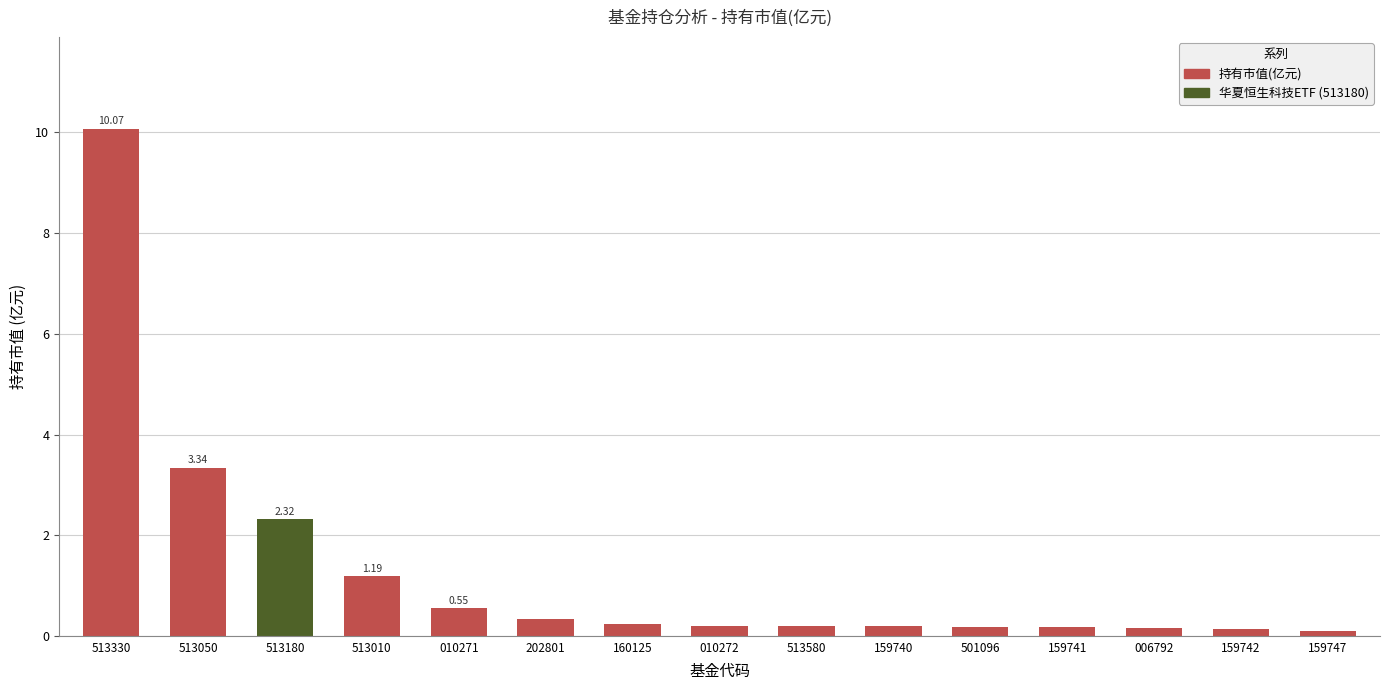

What is the difference between the values at 513330 and 513180?

7.8